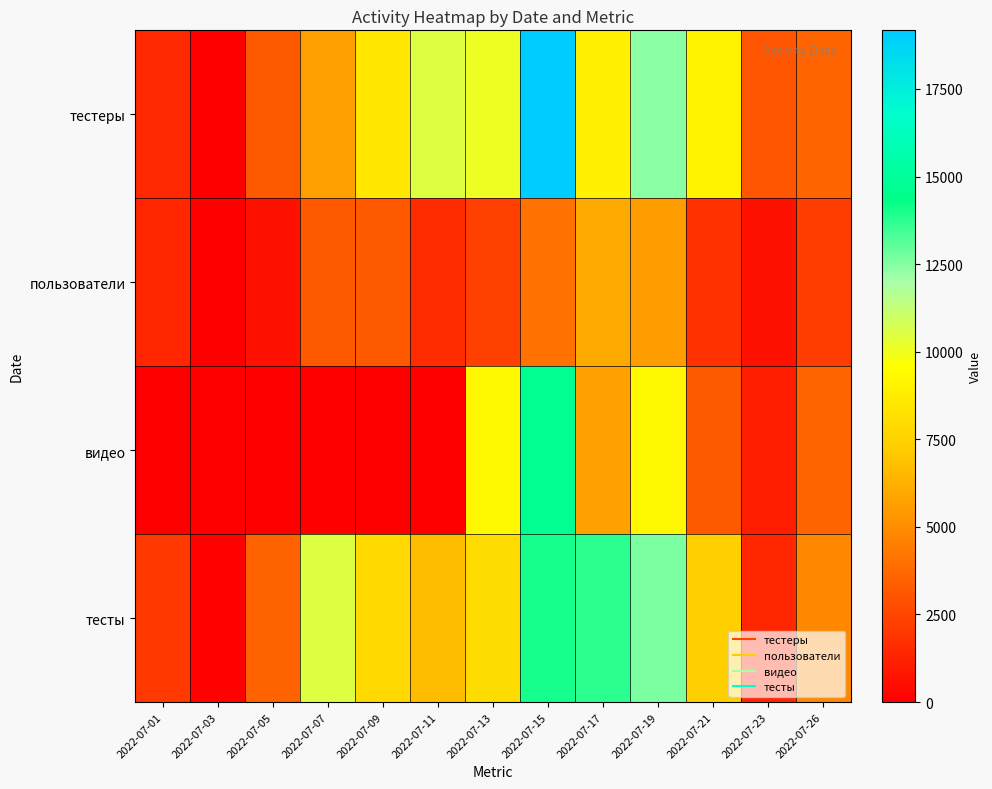

What is the total value across all series at 2022-07-09?

19467